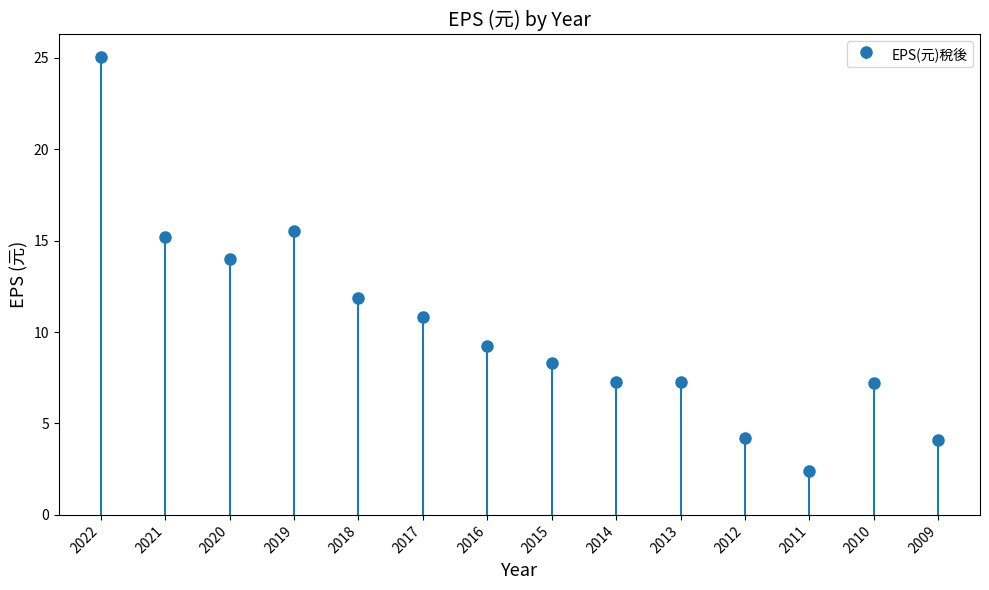

Rank the categories by value from highest to lowest.

2022, 2019, 2021, 2020, 2018, 2017, 2016, 2015, 2014, 2013, 2010, 2012, 2009, 2011